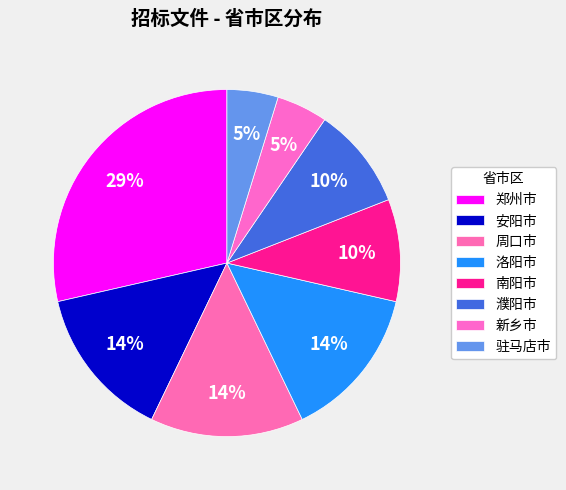

How many segments does this pie chart have?

8